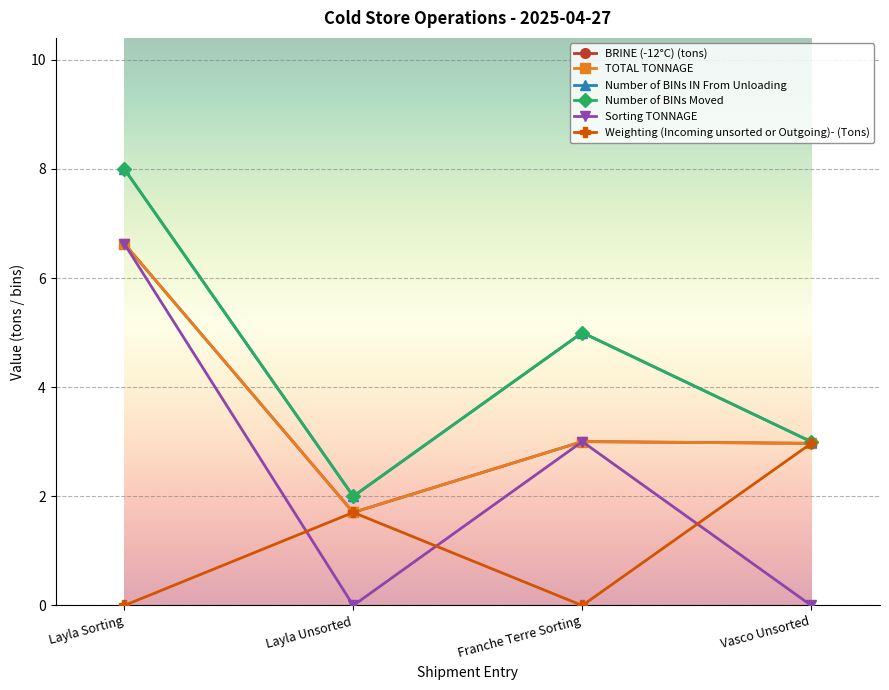

At which label does TOTAL TONNAGE reach its peak?

Layla Sorting